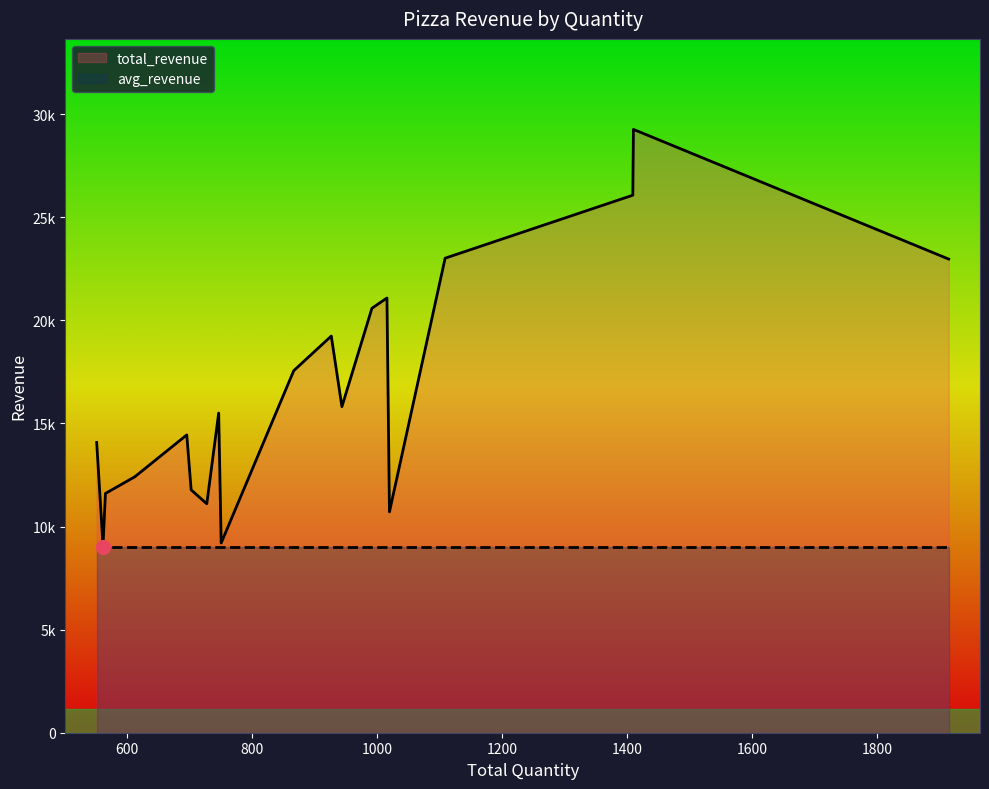

Which series has the largest range (max minus min)?

total_revenue